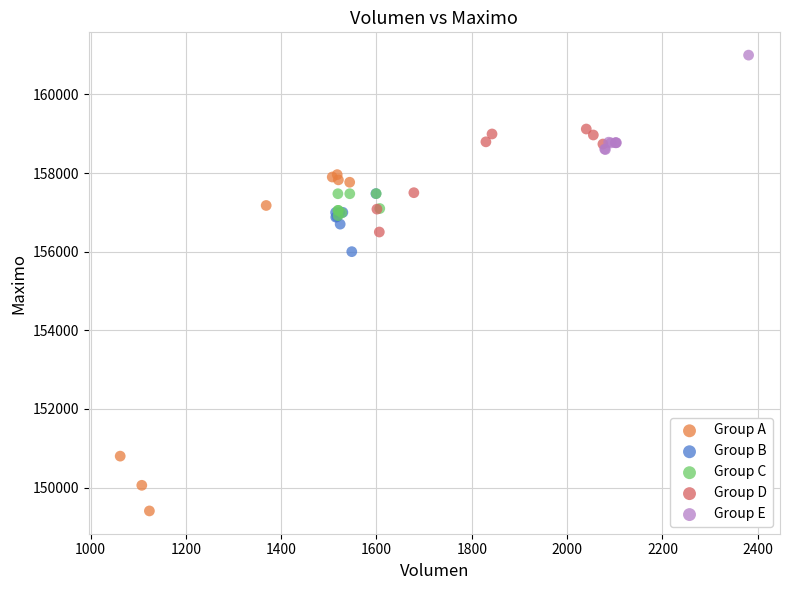

Which series reaches the minimum Y coordinate?

Group A